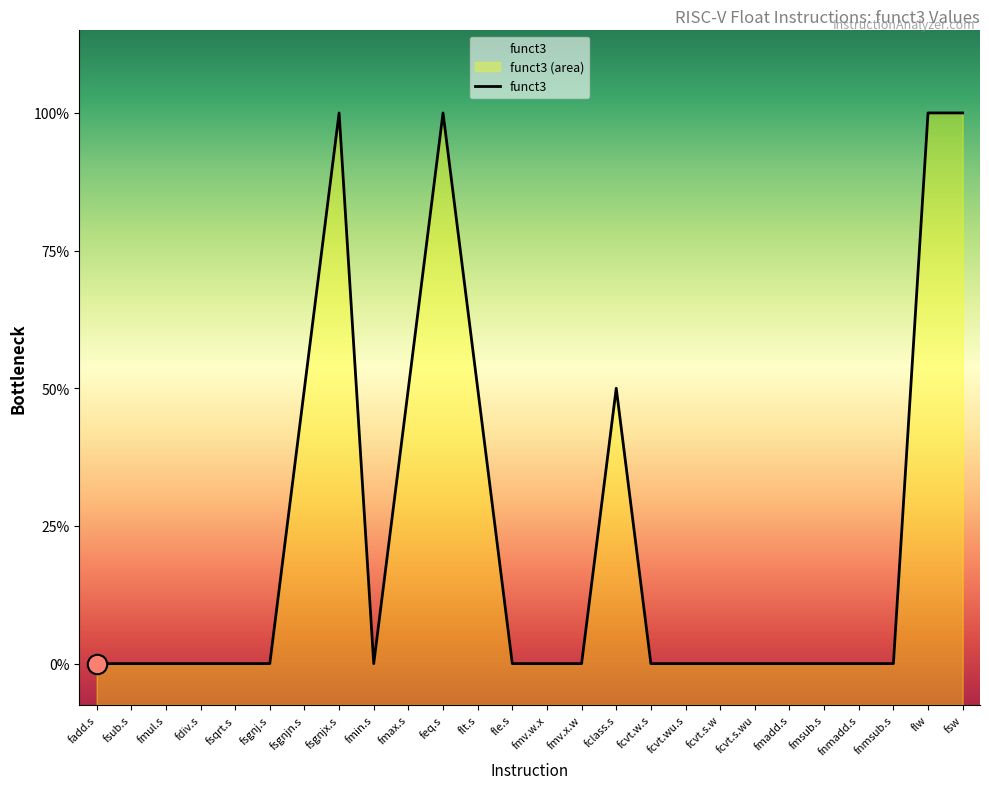

What position from the right is fmin.s?

18